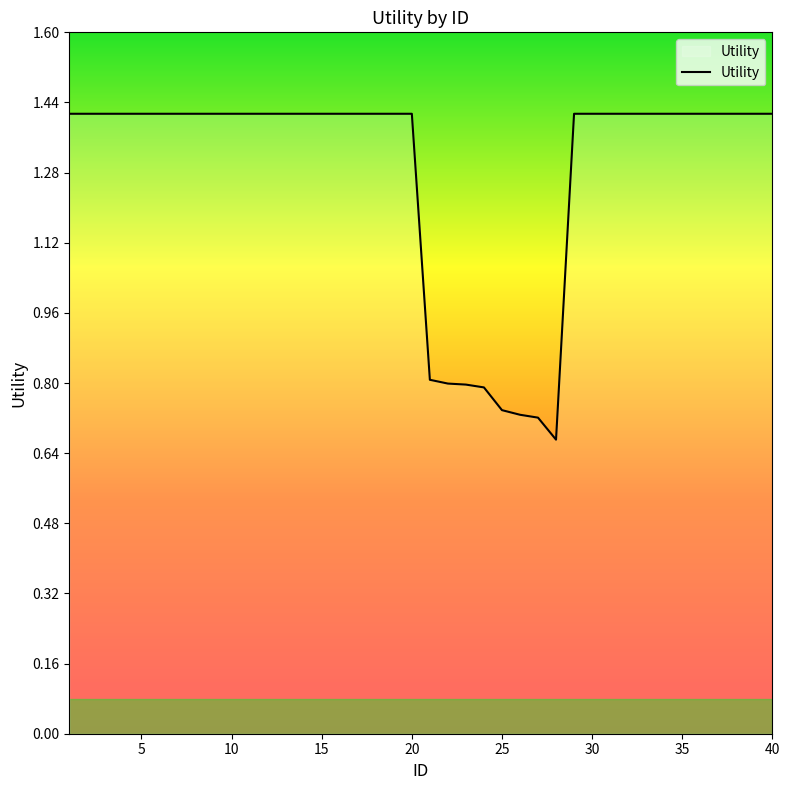

What is the greatest value displayed?

1.4